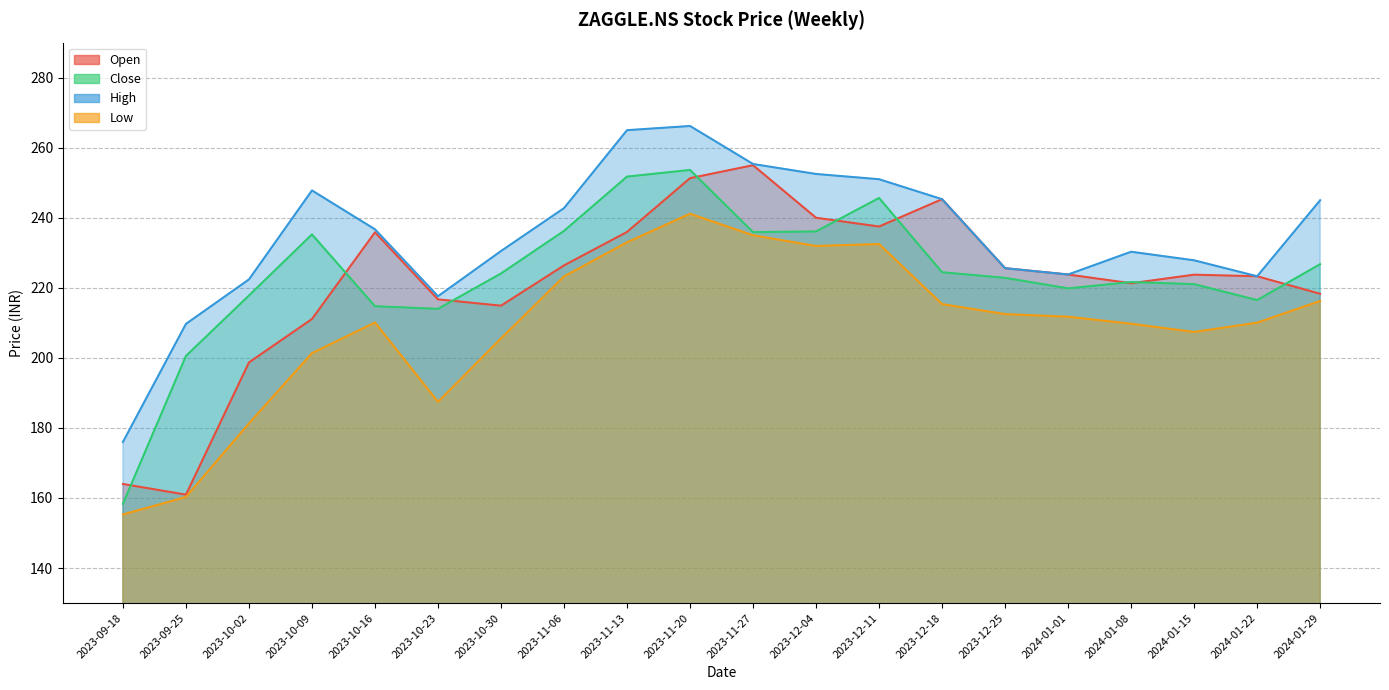

At which label is High closest to 221?

2023-10-02